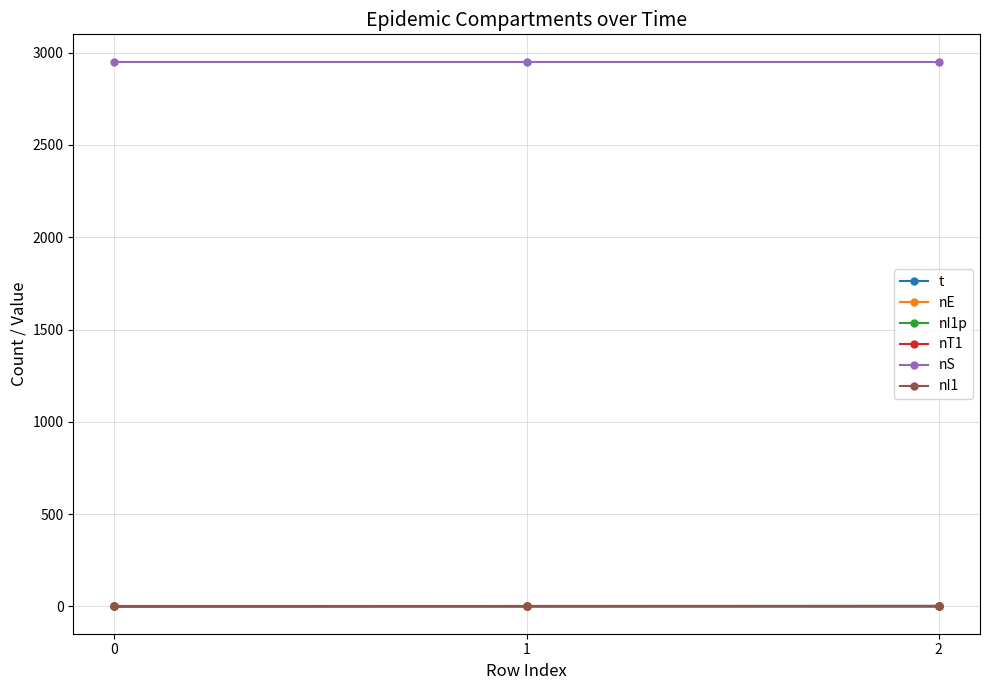

How many lines are shown in the chart?

6